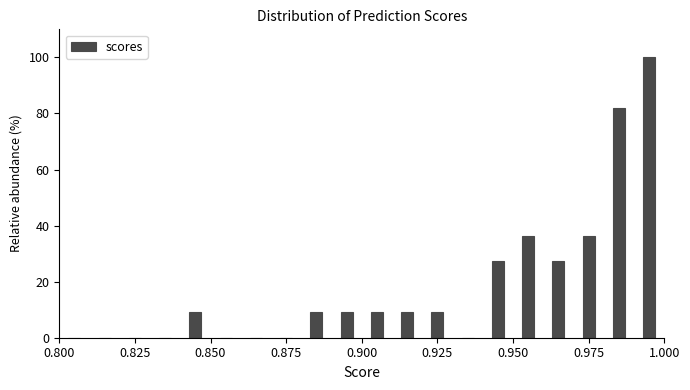

Around what value on the x-axis is the tallest bar? Give the approximate position of its centre, as read against the axis.

0.995